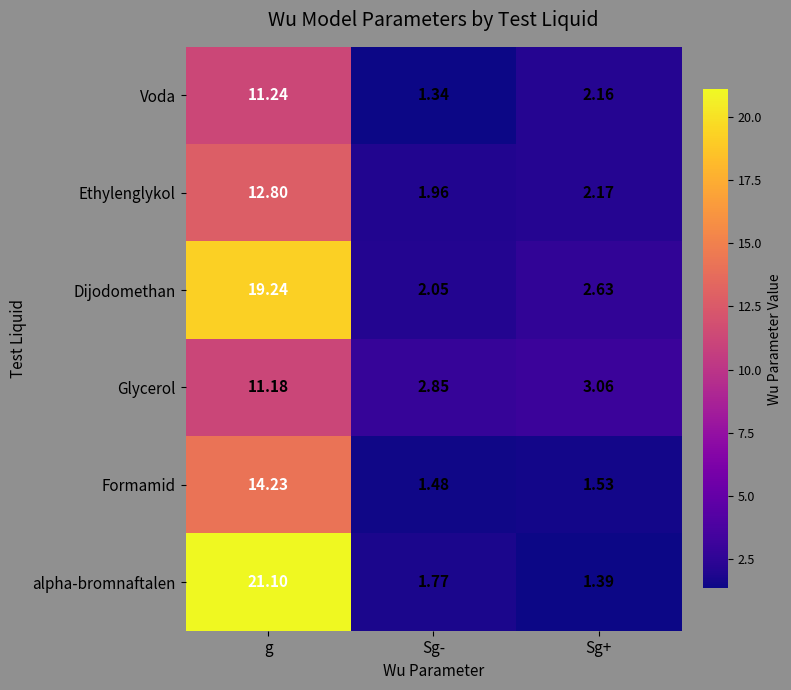

At which category does the chart reach its minimum across all series?

Sg-